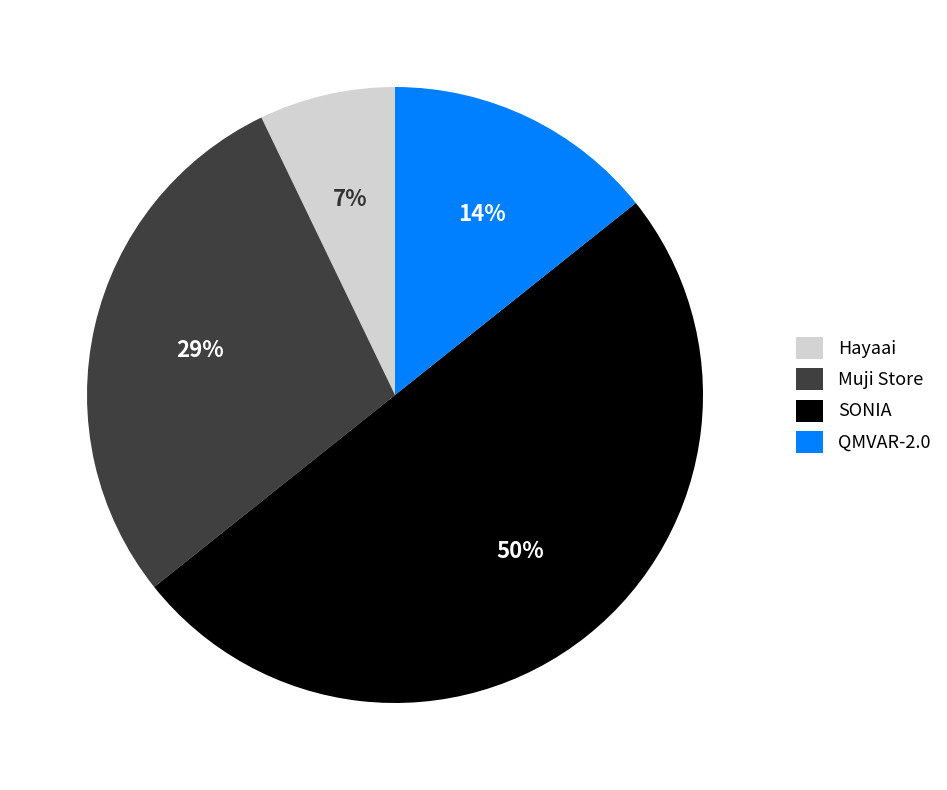

Which has a higher value, SONIA or QMVAR-2.0?

SONIA